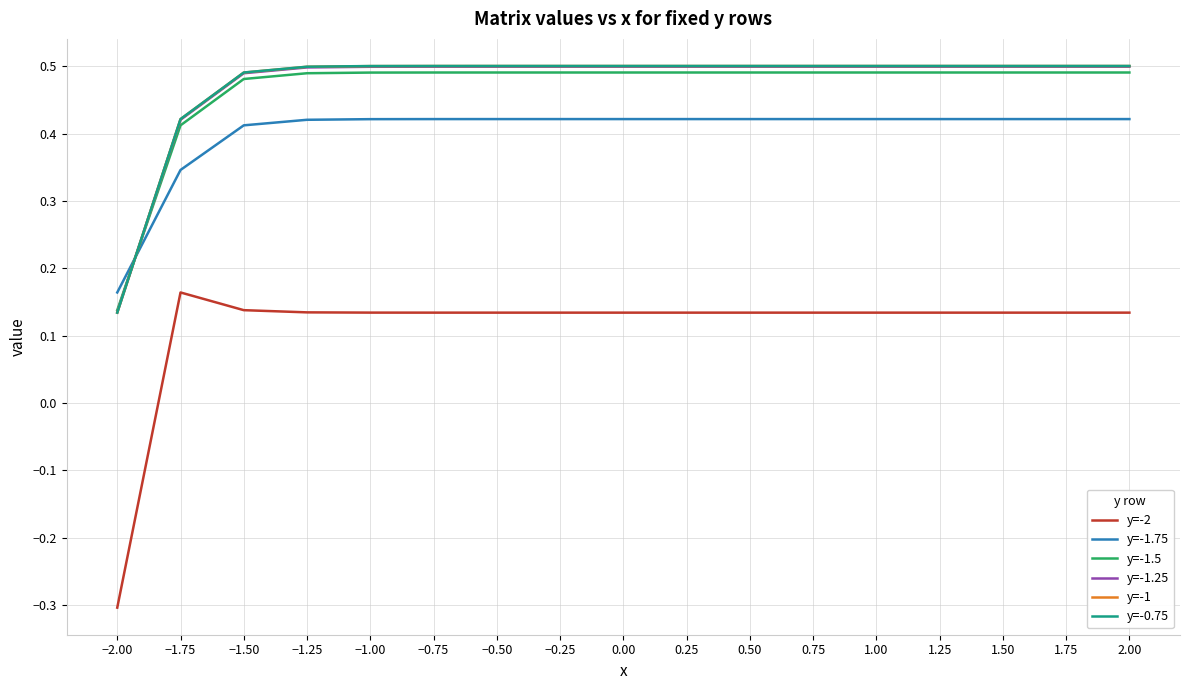

Which series has the largest range (max minus min)?

y=-2